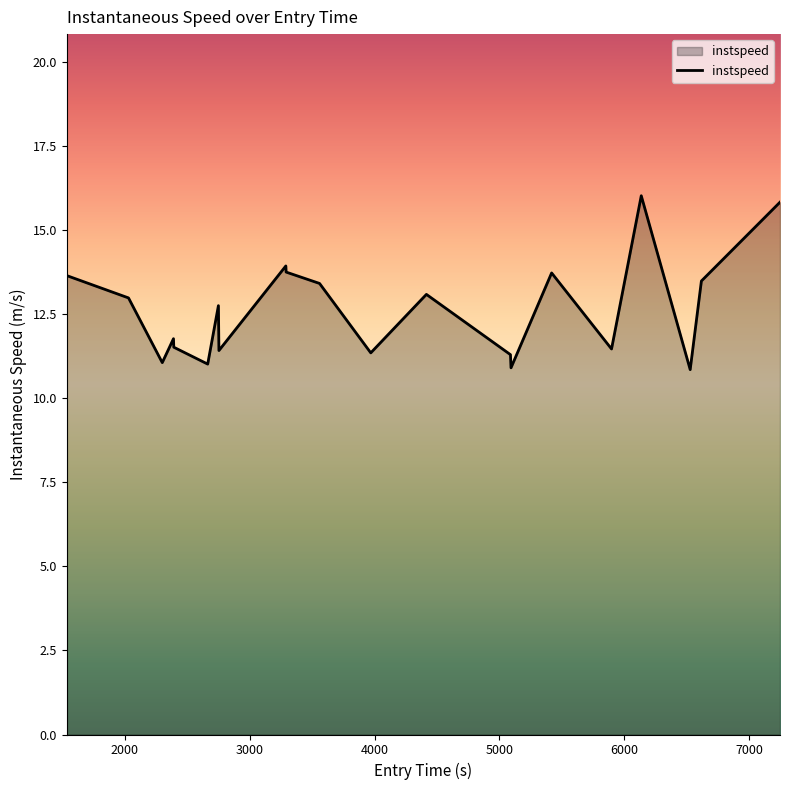

How many values exceed 12?

11